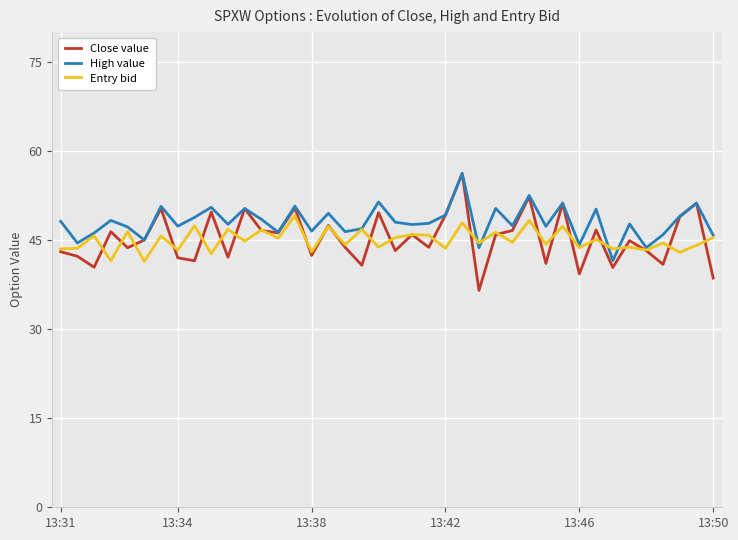

Does the chart have visible grid lines?

Yes